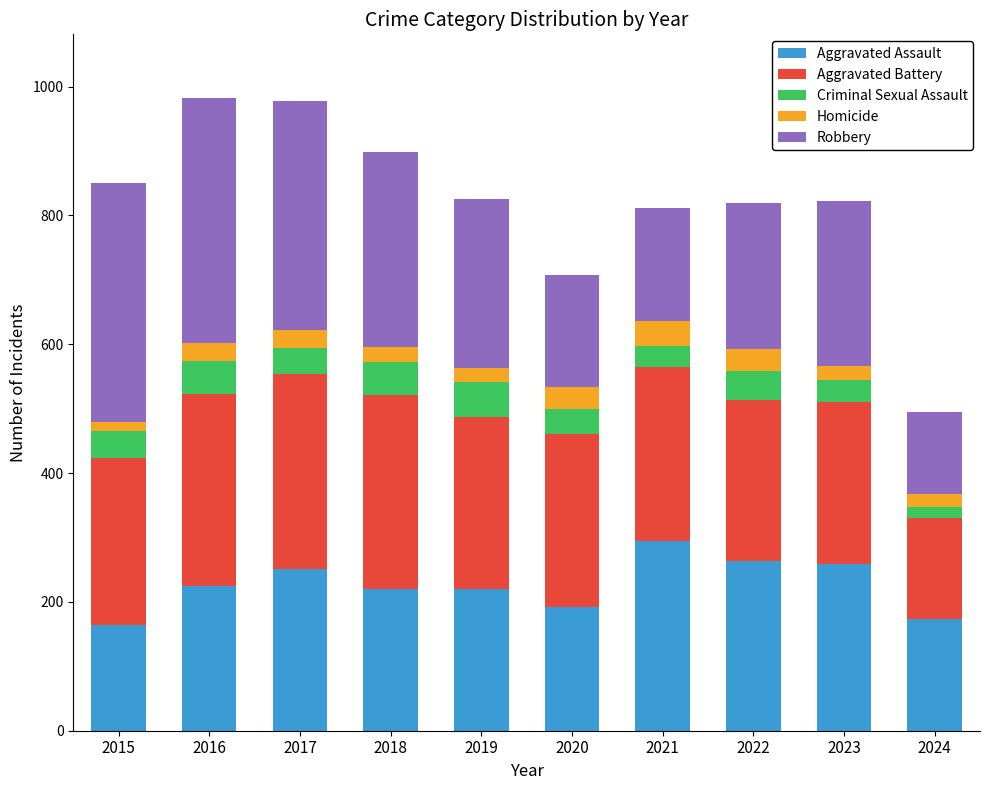

What is the difference between the maximum and second lowest values in the Aggravated Assault series?

122